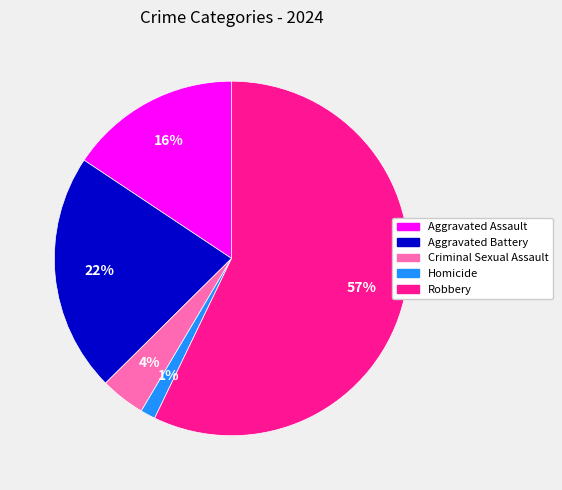

To the nearest percent, what is the average slice percentage?

20%